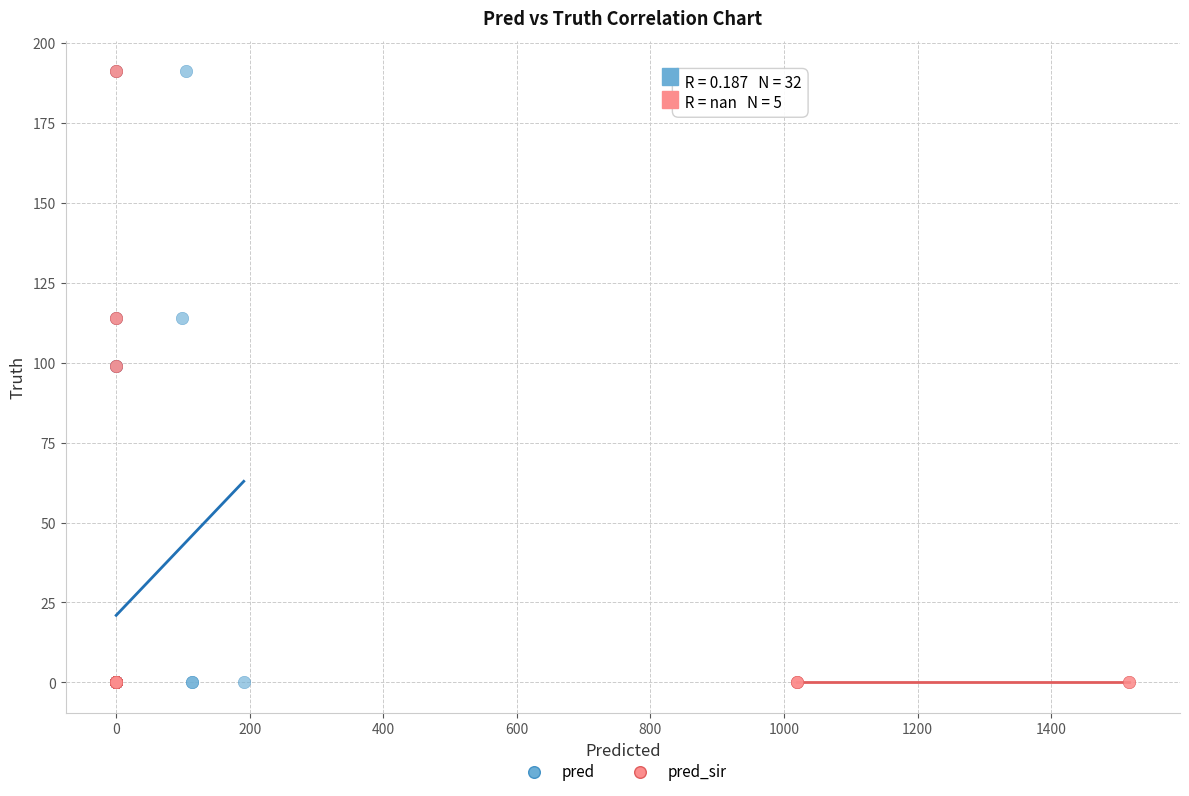

What are all the series names shown in the legend?

pred, pred_sir